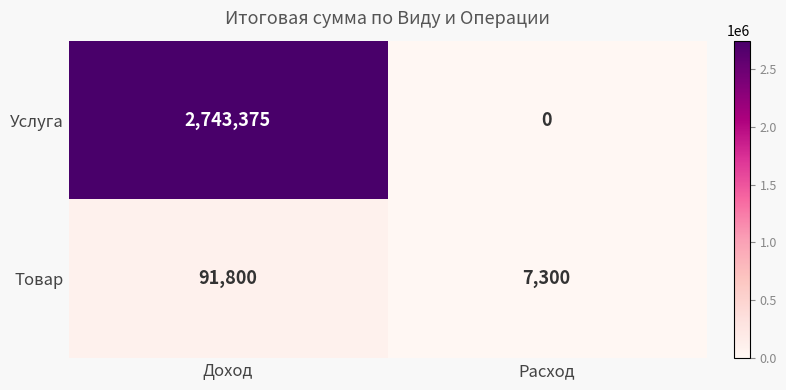

Which series has the widest spread of values?

Услуга